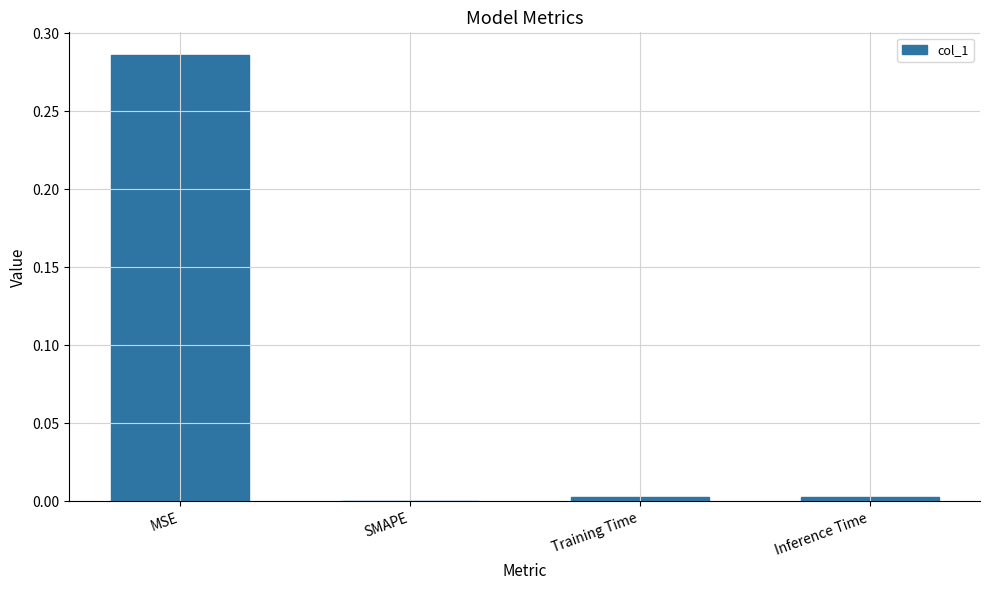

True or false: the data shows 0.0 at Training Time.

True